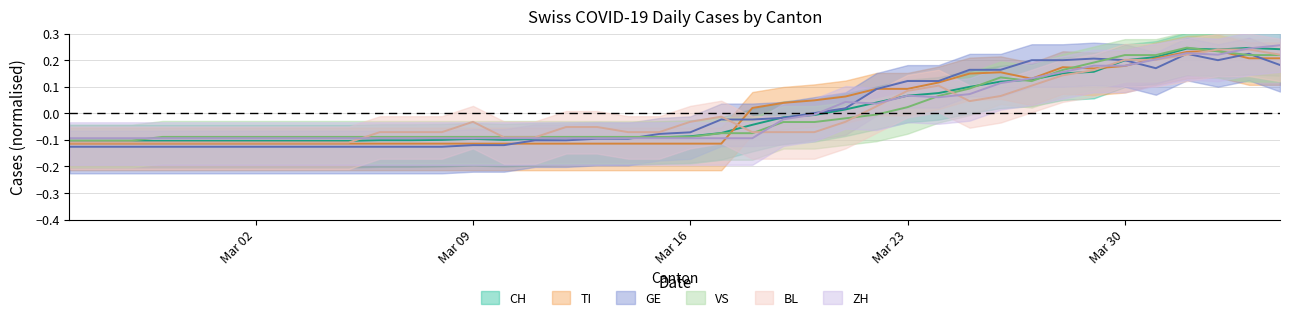

What position from the right is 2020-02-26?

39